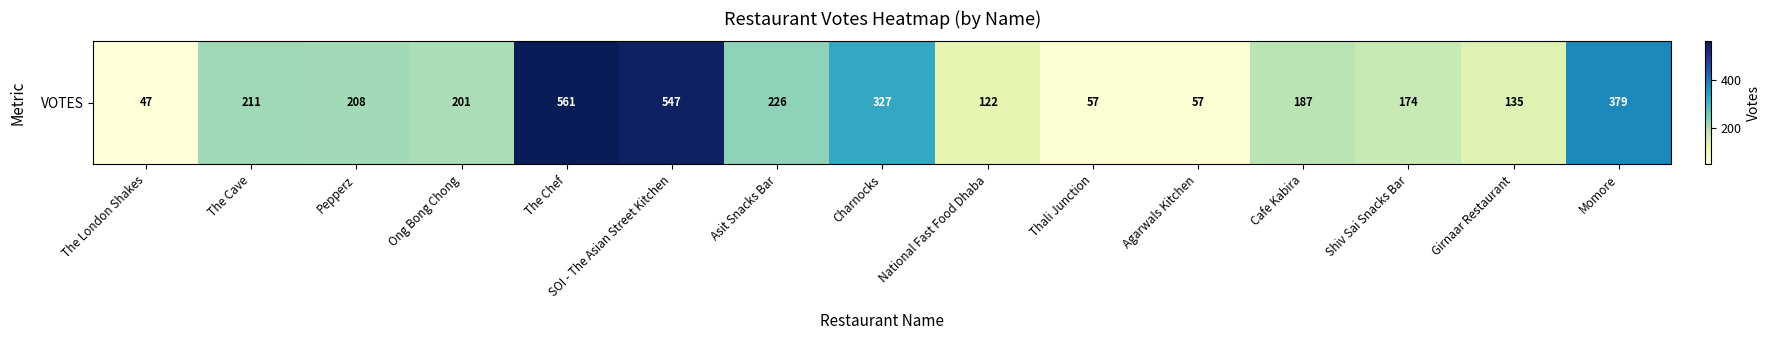

Reading left to right, what are all the values shown in this chart?

The London Shakes=47	The Cave=211	Pepperz=208	Ong Bong Chong=201	The Chef=561	SOI - The Asian Street Kitchen=547	Asit Snacks Bar=226	Charnocks=327	National Fast Food Dhaba=122	Thali Junction=57	Agarwals Kitchen=57	Cafe Kabira=187	Shiv Sai Snacks Bar=174	Girnaar Restaurant=135	Momore=379